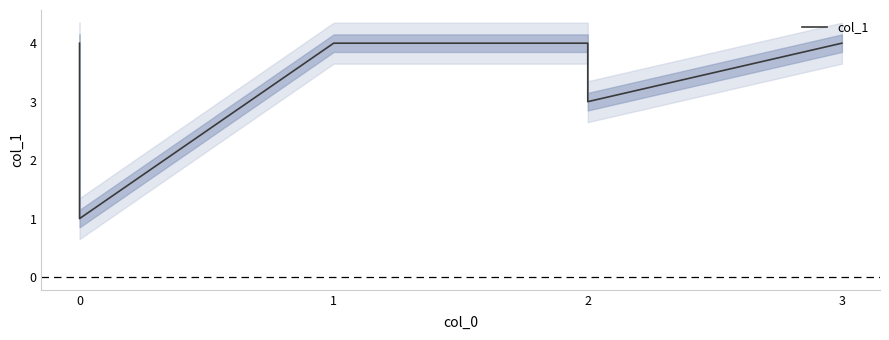

How many values are between 3 and 4?

5